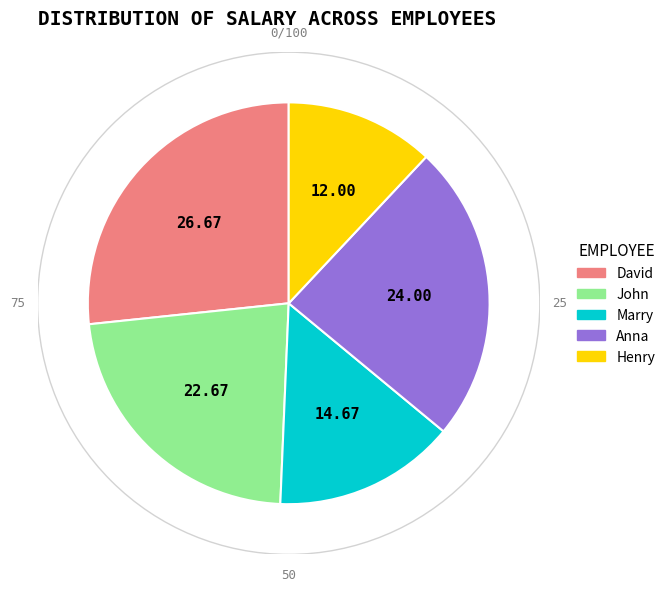

Rank the categories by value from lowest to highest.

Henry, Marry, John, Anna, David